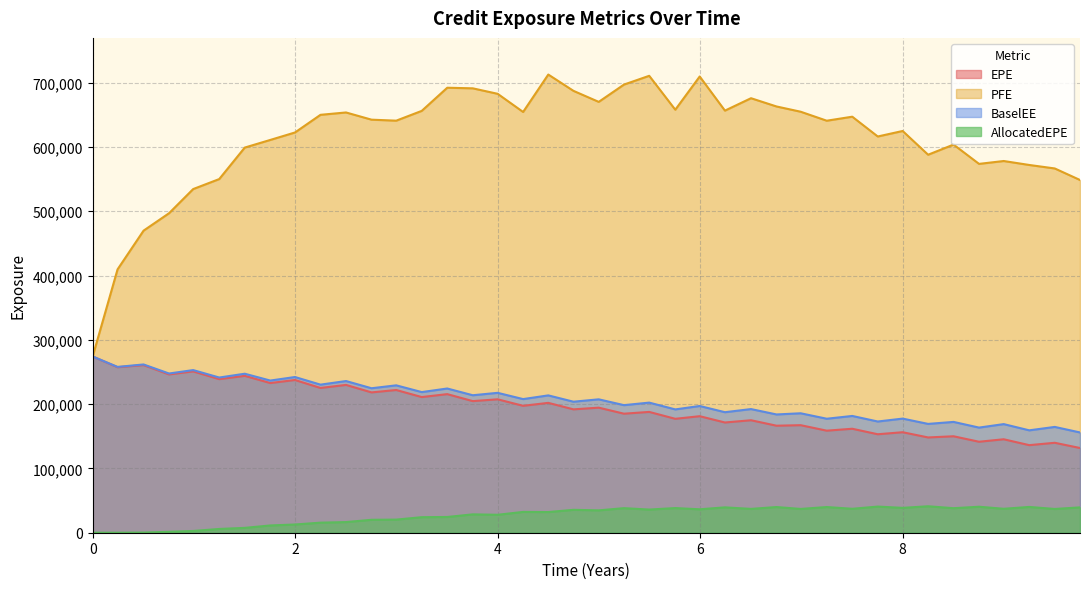

The value of BaselEE at 0 is 274076.0. True or false?

True